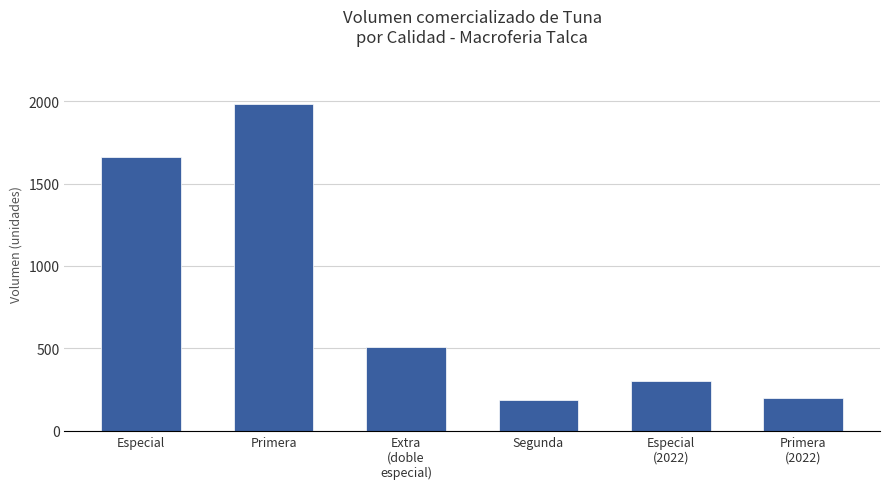

What is the smallest value displayed?

190